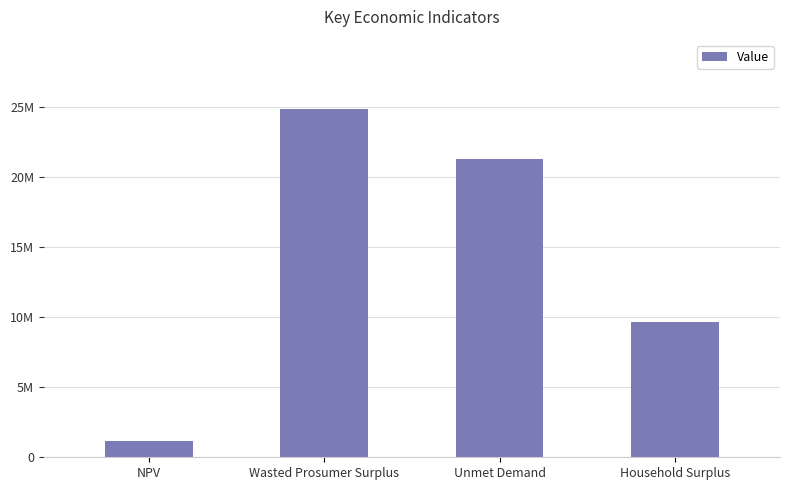

What is the label of the 4th bar from the right?

NPV